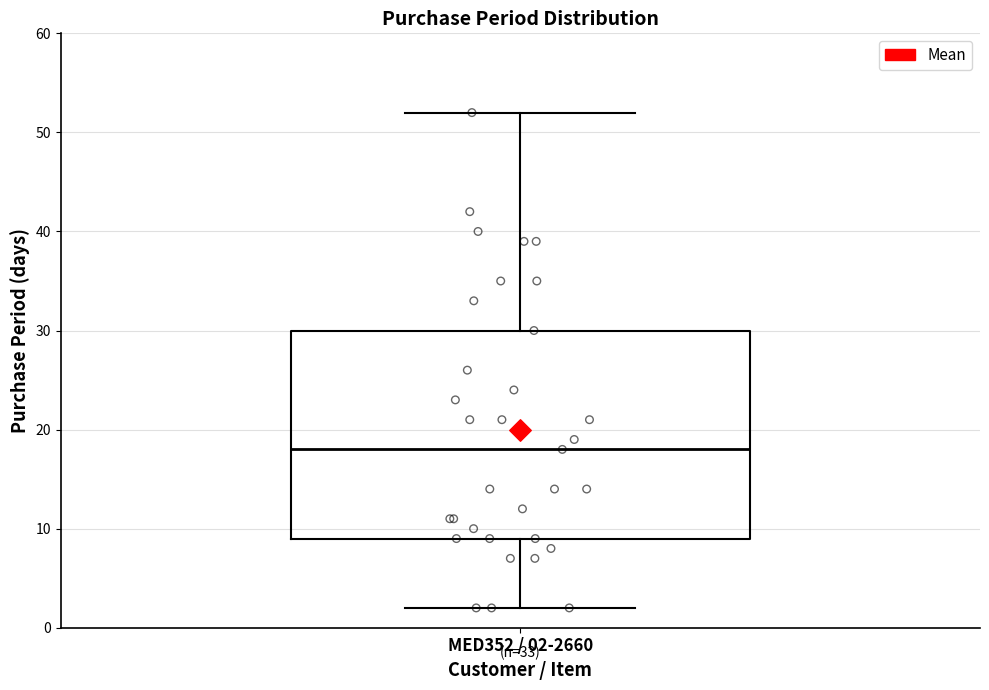

Transcribe this box plot: give where the median line is, the range the box spans, and where the two whiskers end, as read against the y-axis. The values are not printed on the chart, so give them approximately, as read against the axis.

median 18, box 9 to 30, whiskers 2 to 52